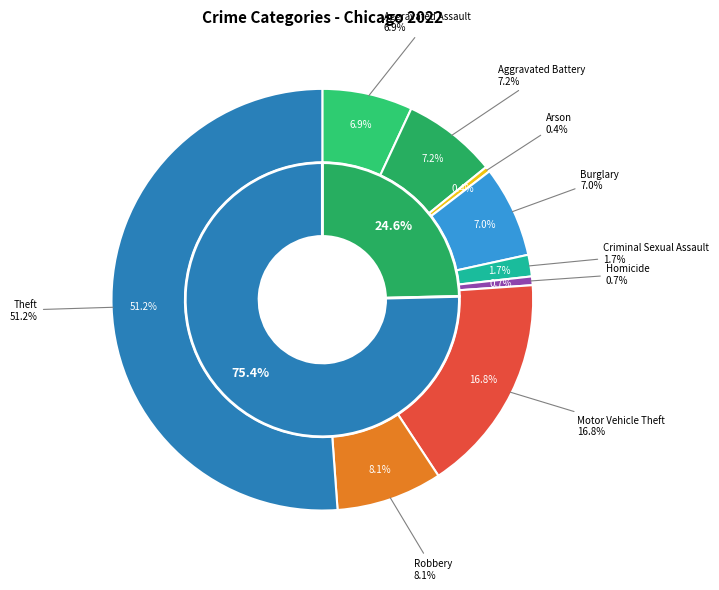

Approximately how many times larger is the value at Theft compared to Arson?

126.0